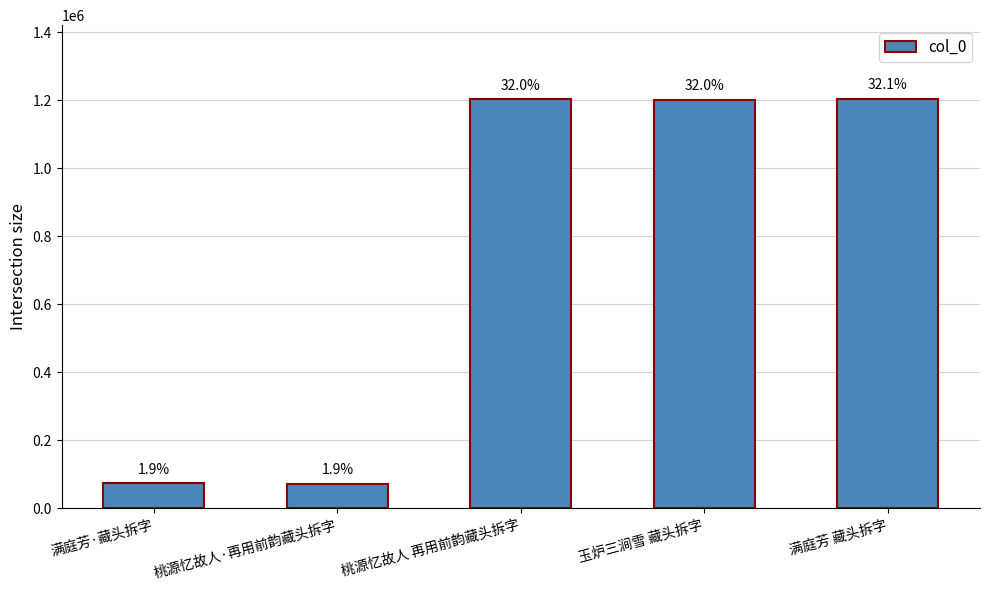

Between 桃源忆故人·再用前韵藏头拆字 and 桃源忆故人 再用前韵藏头拆字, which is larger?

桃源忆故人 再用前韵藏头拆字